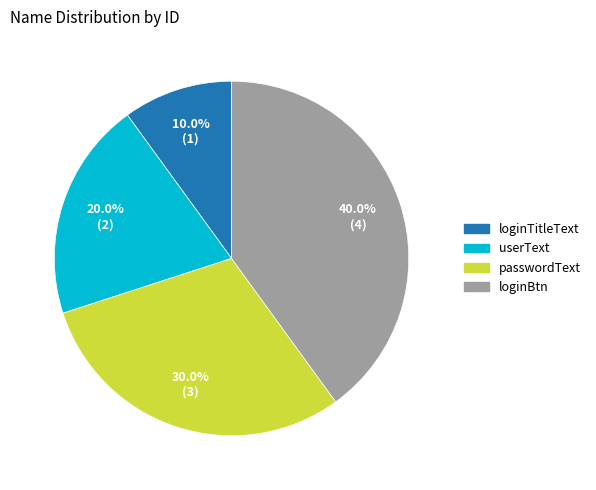

Does passwordText represent more than half of the total?

No